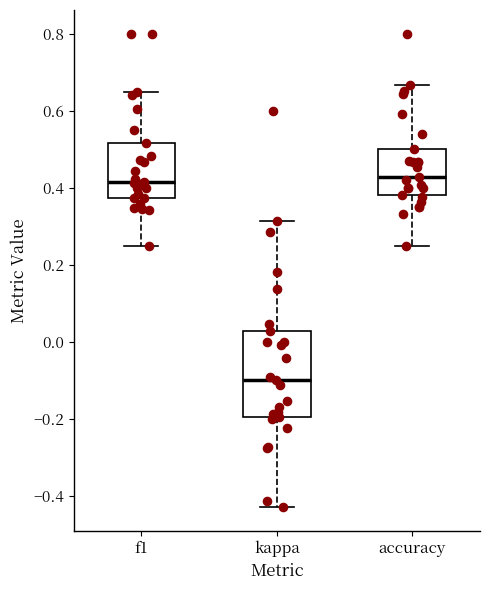

Comparing the boxes themselves (not the whiskers), which one is the tallest?

kappa